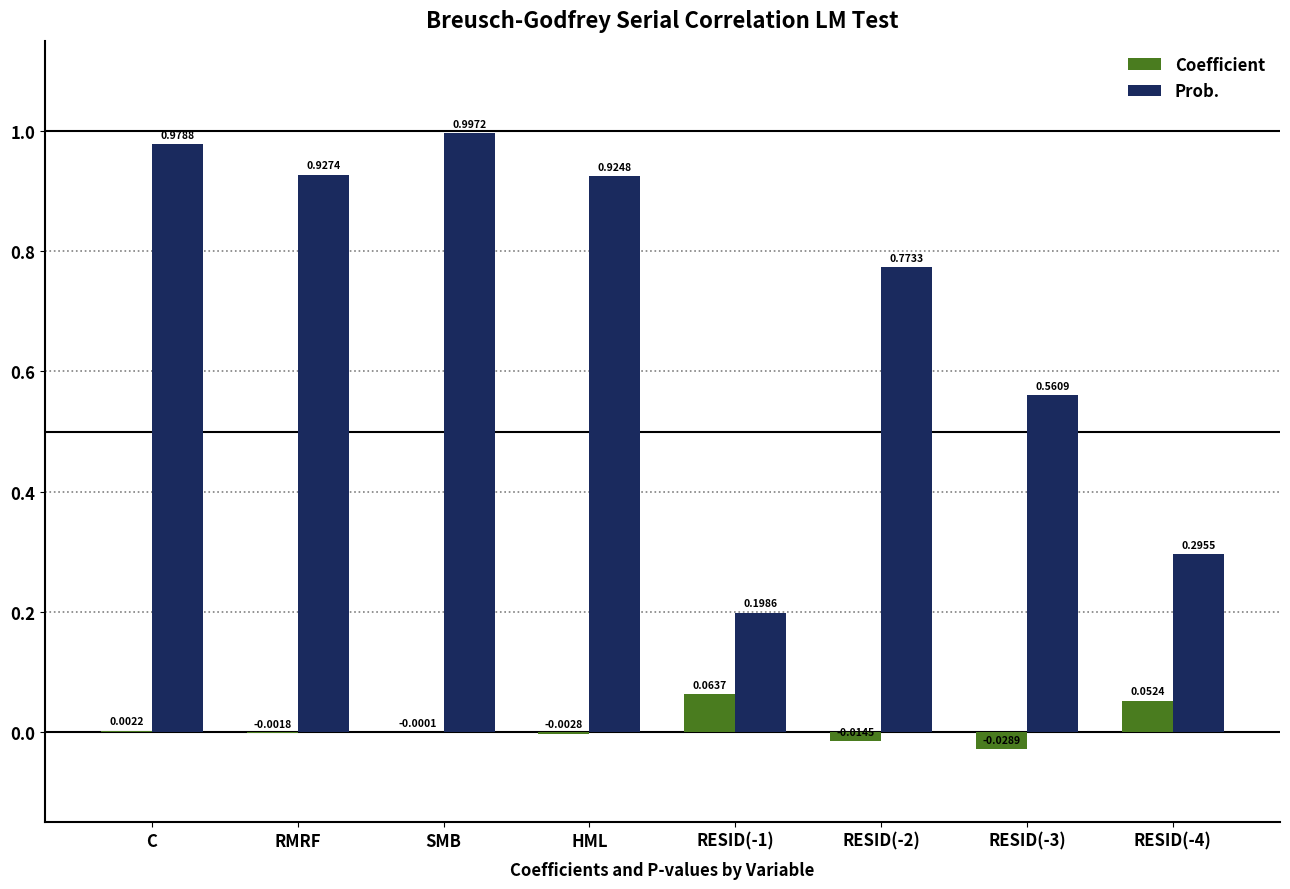

Which category has the highest value across all series?

SMB